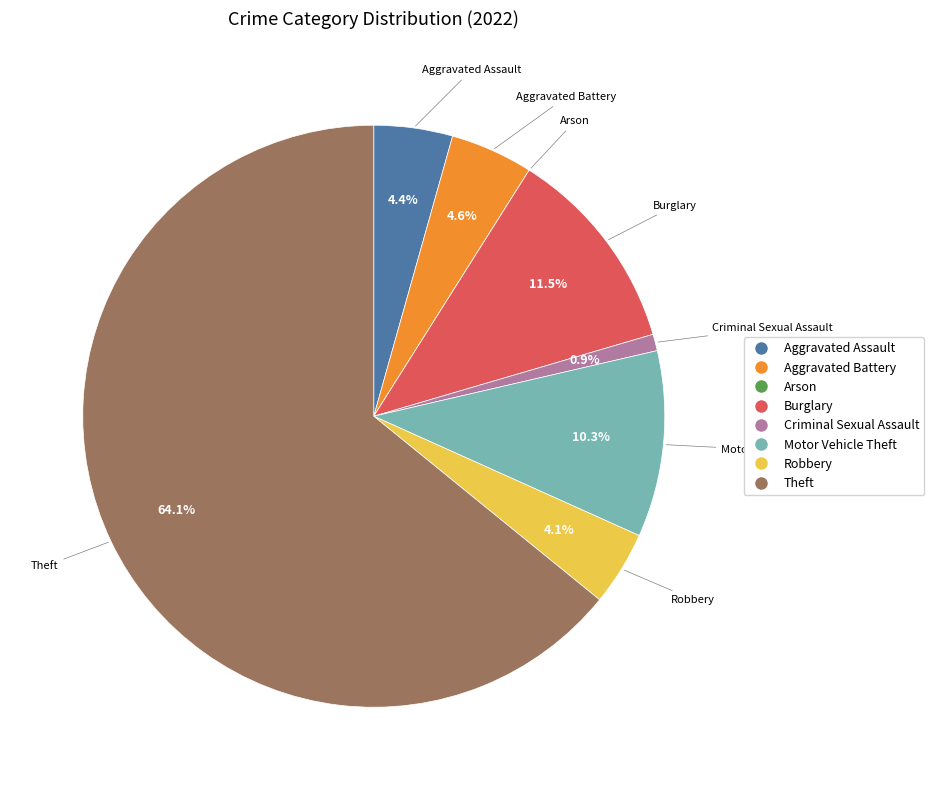

The Burglary slice represents 3% of the pie. True or false?

False